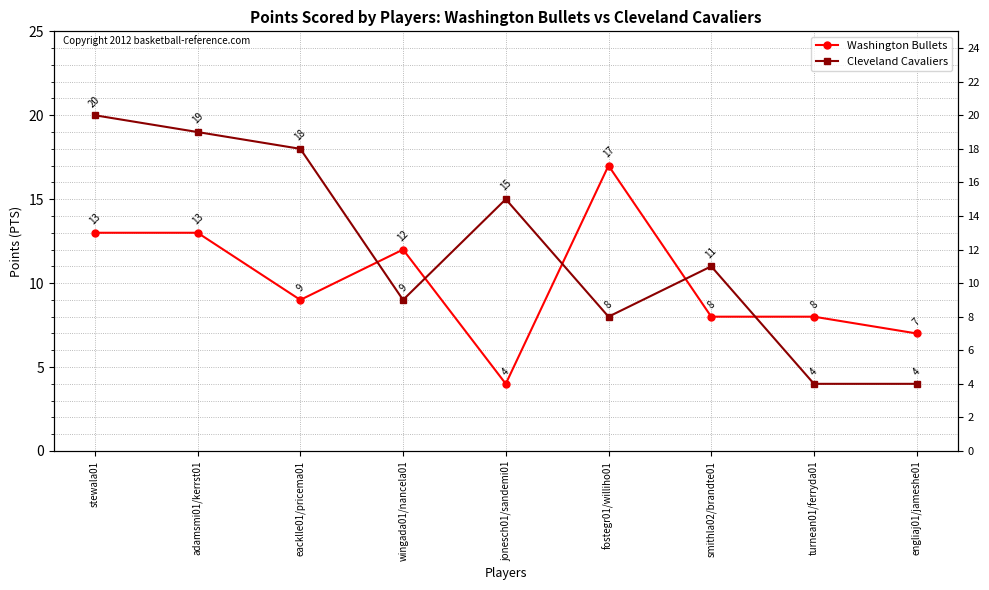

Which series changed the most between smithla02/brandte01 and turnean01/ferryda01?

Cleveland Cavaliers